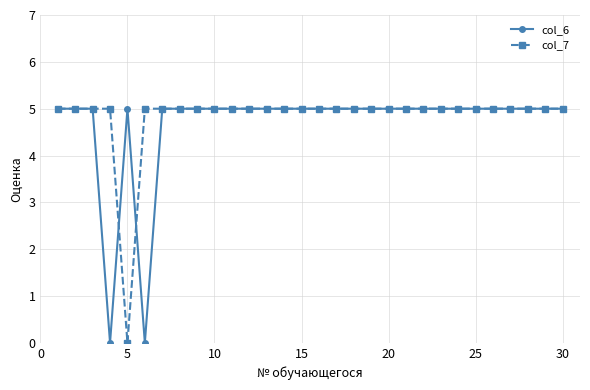

What is the maximum value for col_7?

5